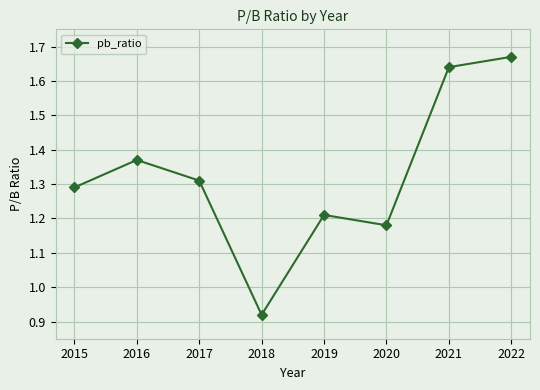

At which category does the chart reach its minimum across all series?

2018